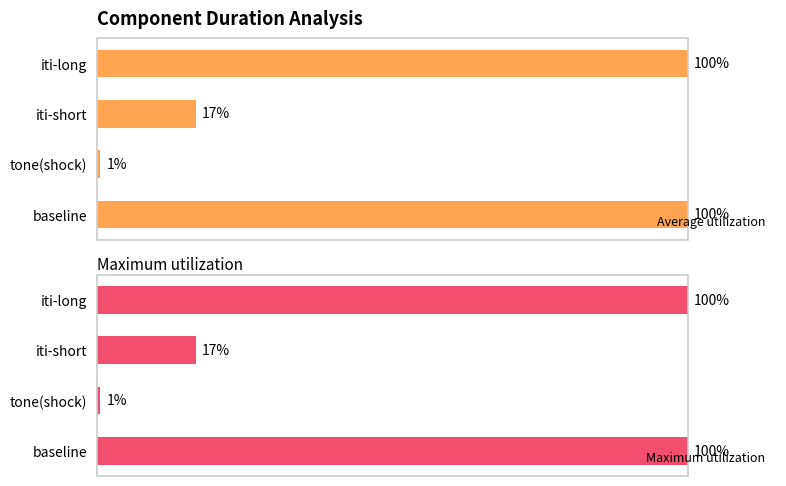

Which series has the largest range (max minus min)?

Average utilization